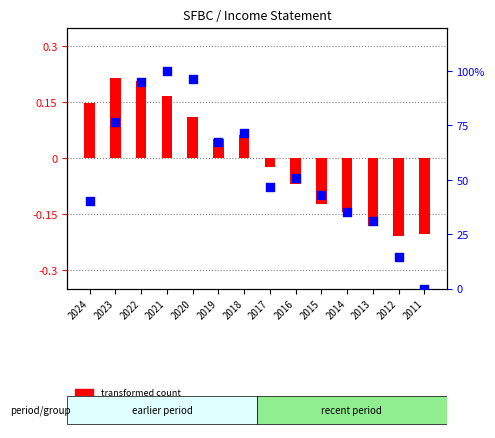

At which category is the sum across all series the highest?

2021